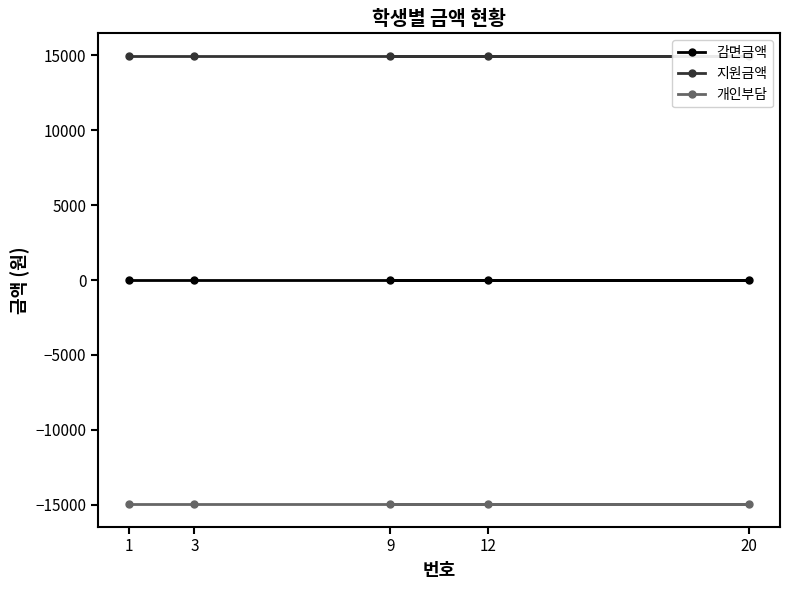

Reading left to right, extract all data points from this chart.

감면금액: 1=0	3=0	12=0	20=0	9=0
지원금액: 1=14960	3=14960	12=14960	20=14960	9=14960
개인부담: 1=-14960	3=-14960	12=-14960	20=-14960	9=-14960